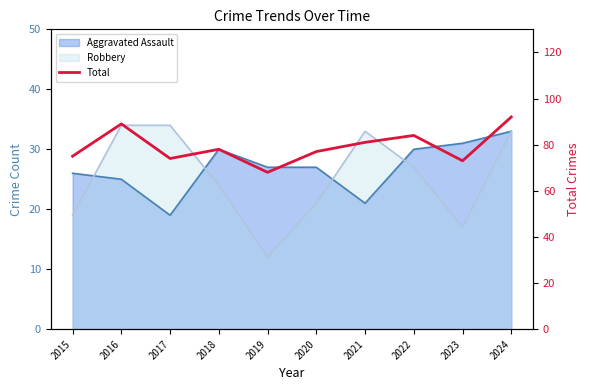

Which category has the highest value across all series?

2024